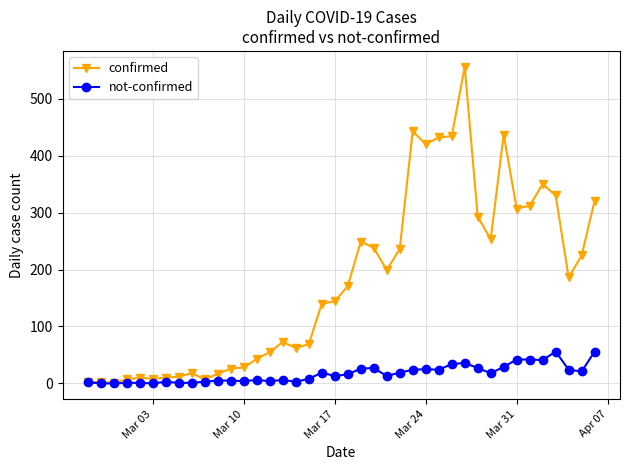

Rank the series by their average value, from highest to lowest.

confirmed, not-confirmed